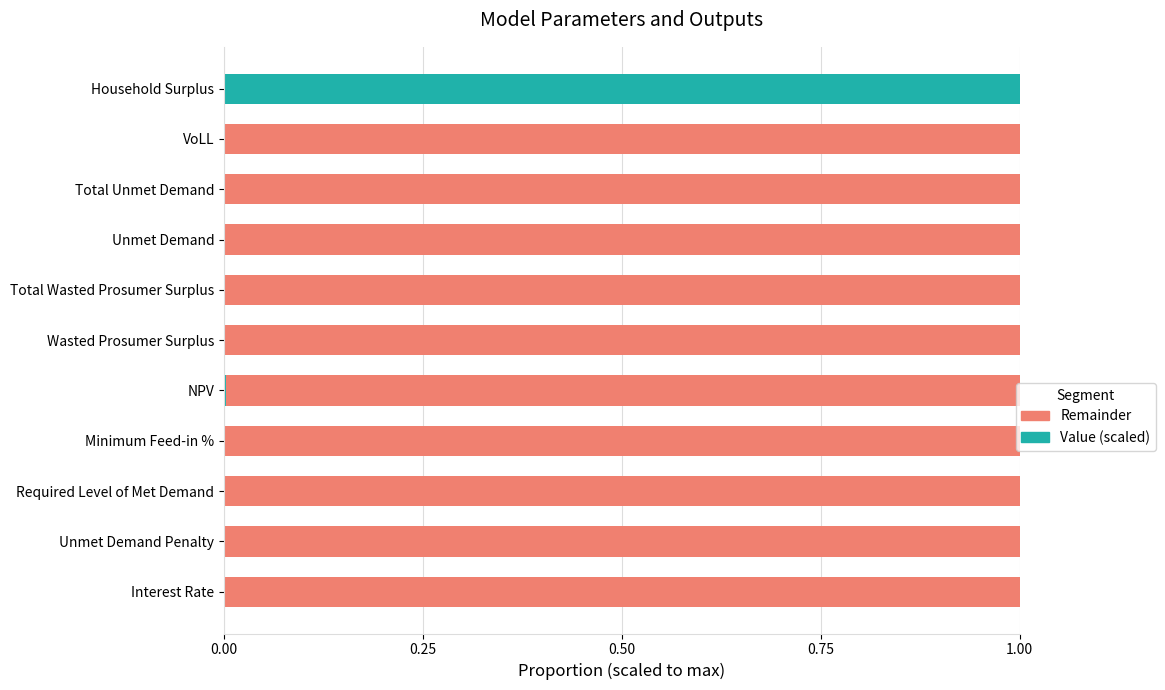

What is the maximum value for Value (scaled)?

1.0